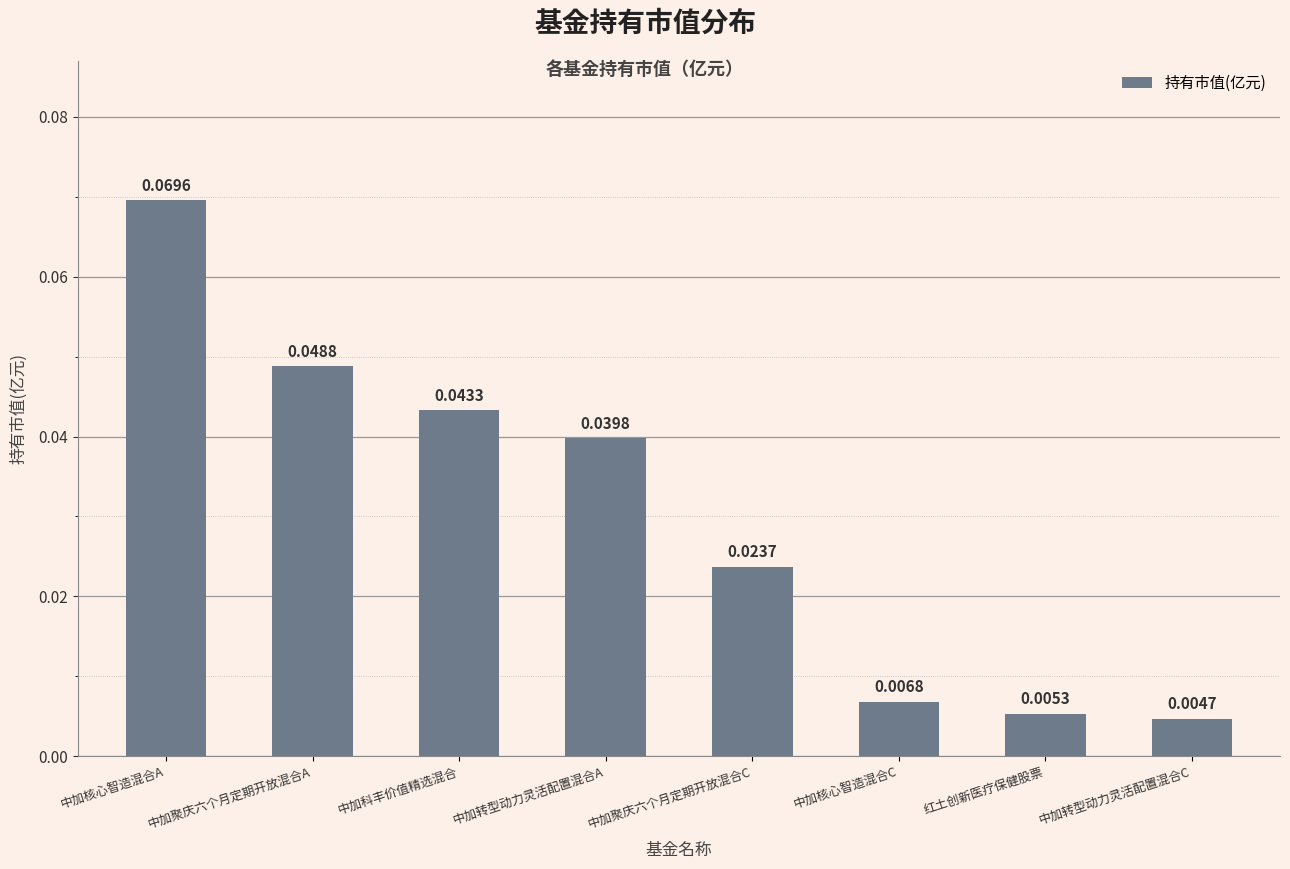

Between 中加核心智造混合C and 中加转型动力灵活配置混合C, which is larger?

中加核心智造混合C